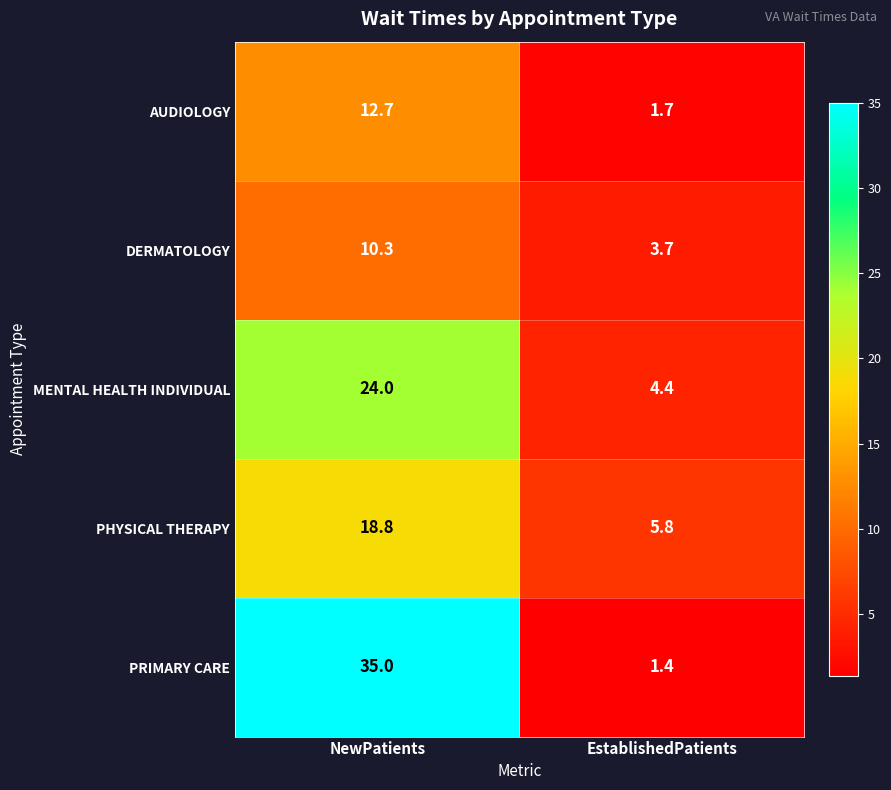

At EstablishedPatients, list the series in order from largest to smallest.

PHYSICAL THERAPY, MENTAL HEALTH INDIVIDUAL, DERMATOLOGY, AUDIOLOGY, PRIMARY CARE